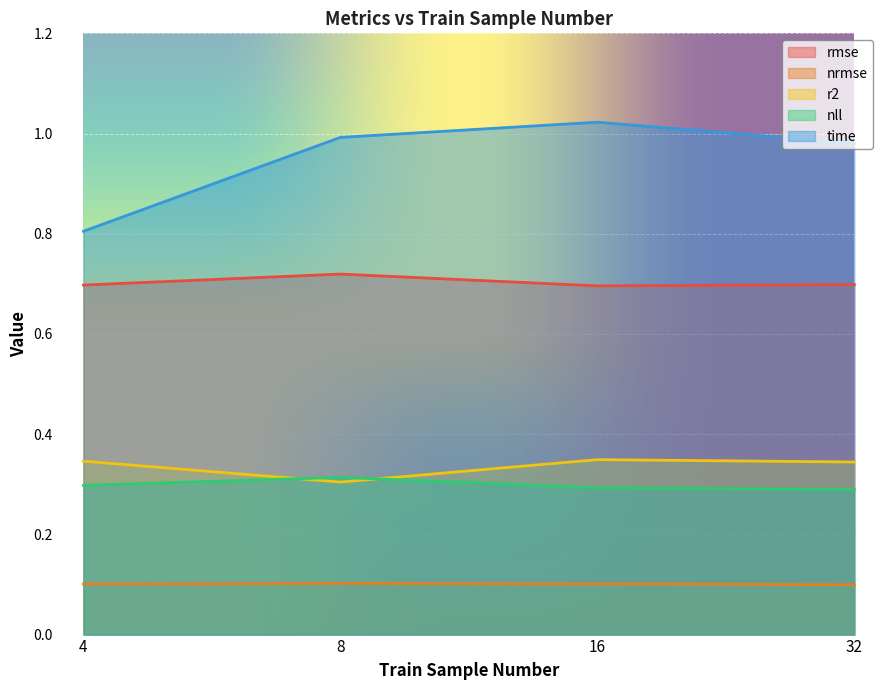

How many interior local valleys does the r2 series have?

1